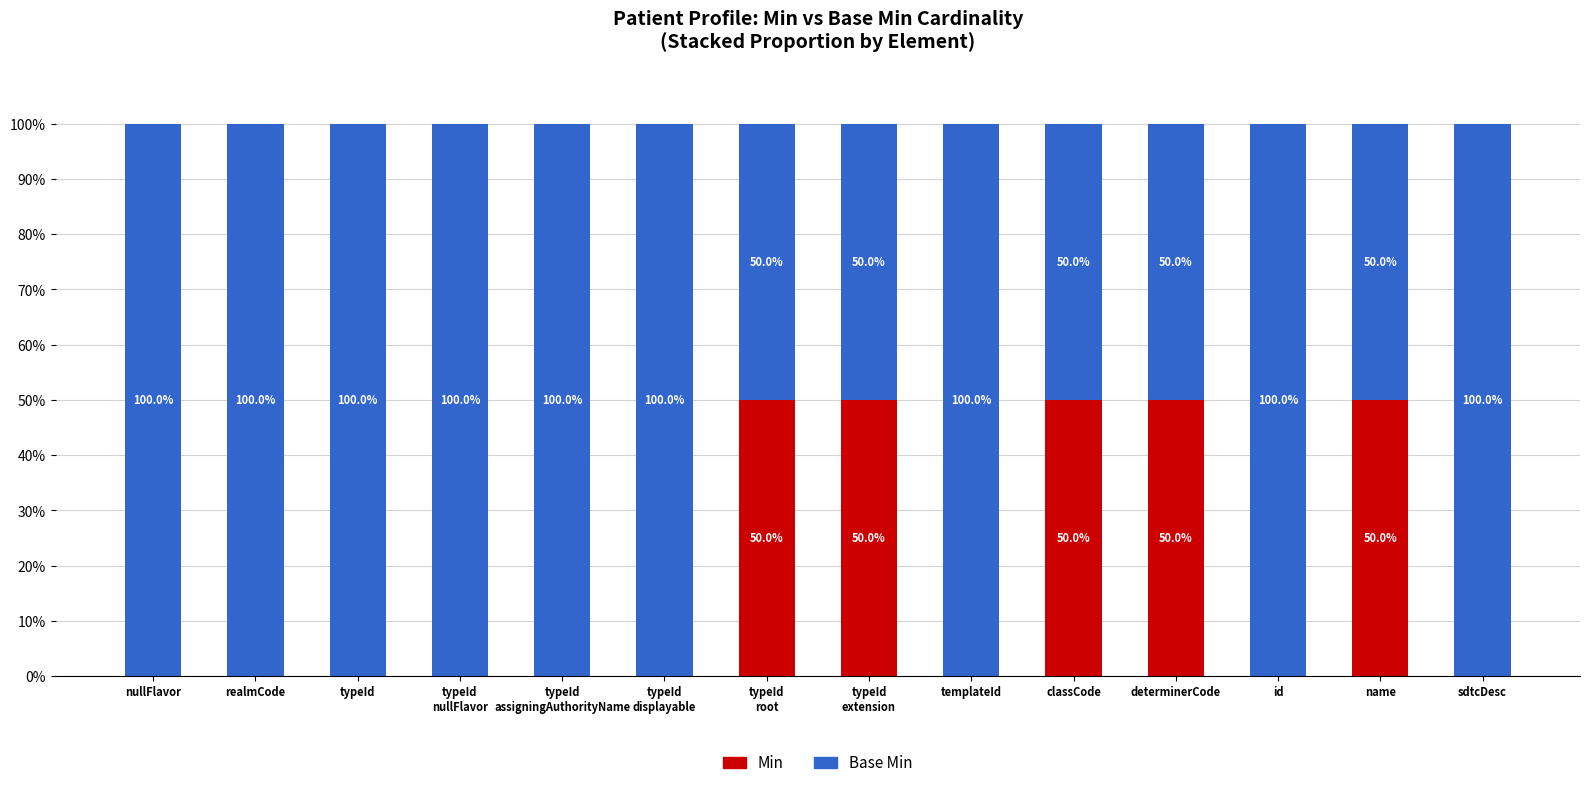

What is the sum of all Min values?

250